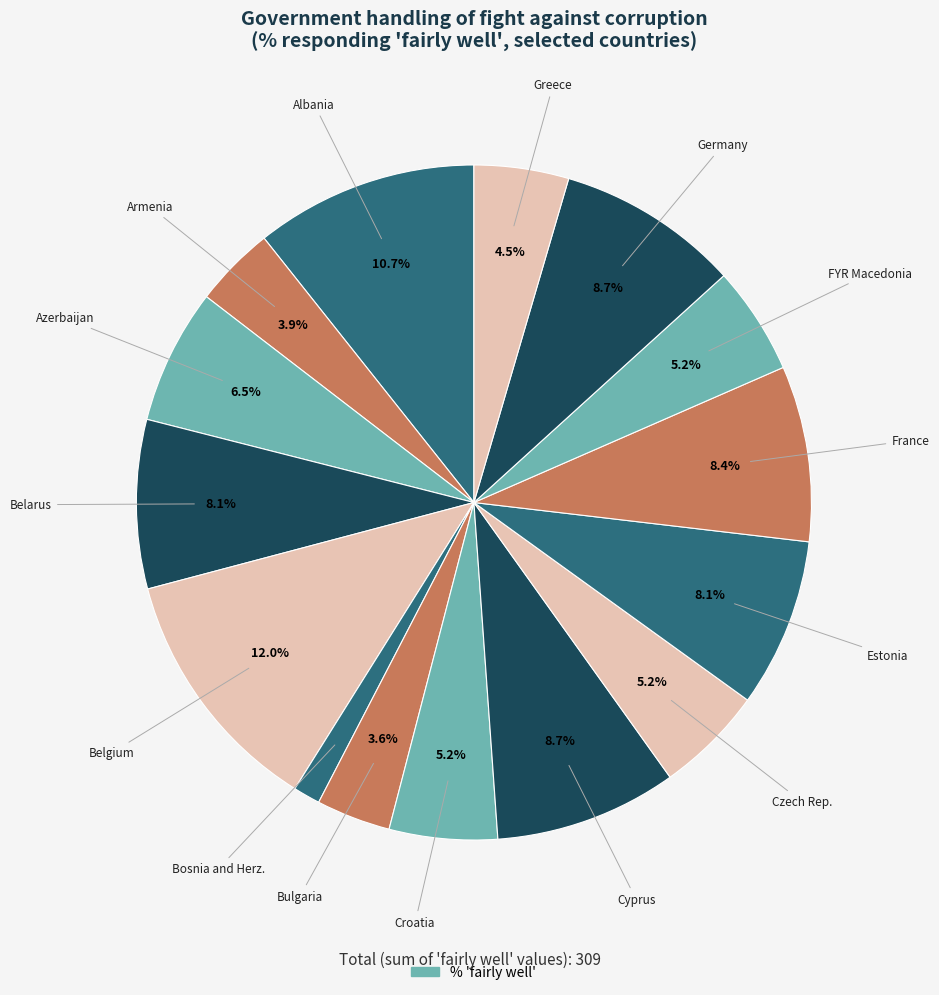

Which slice is the largest?

Belgium